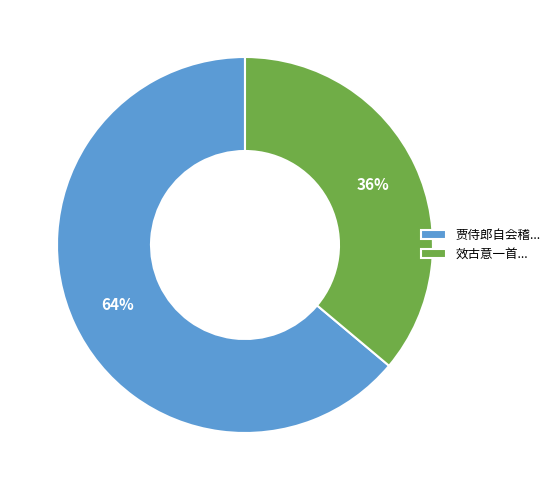

Which category has the biggest portion of the pie?

贾侍郎自会稽...